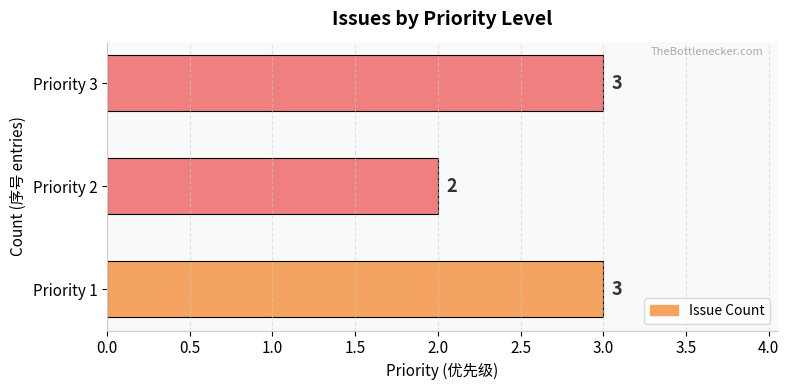

How many values are below 3?

1